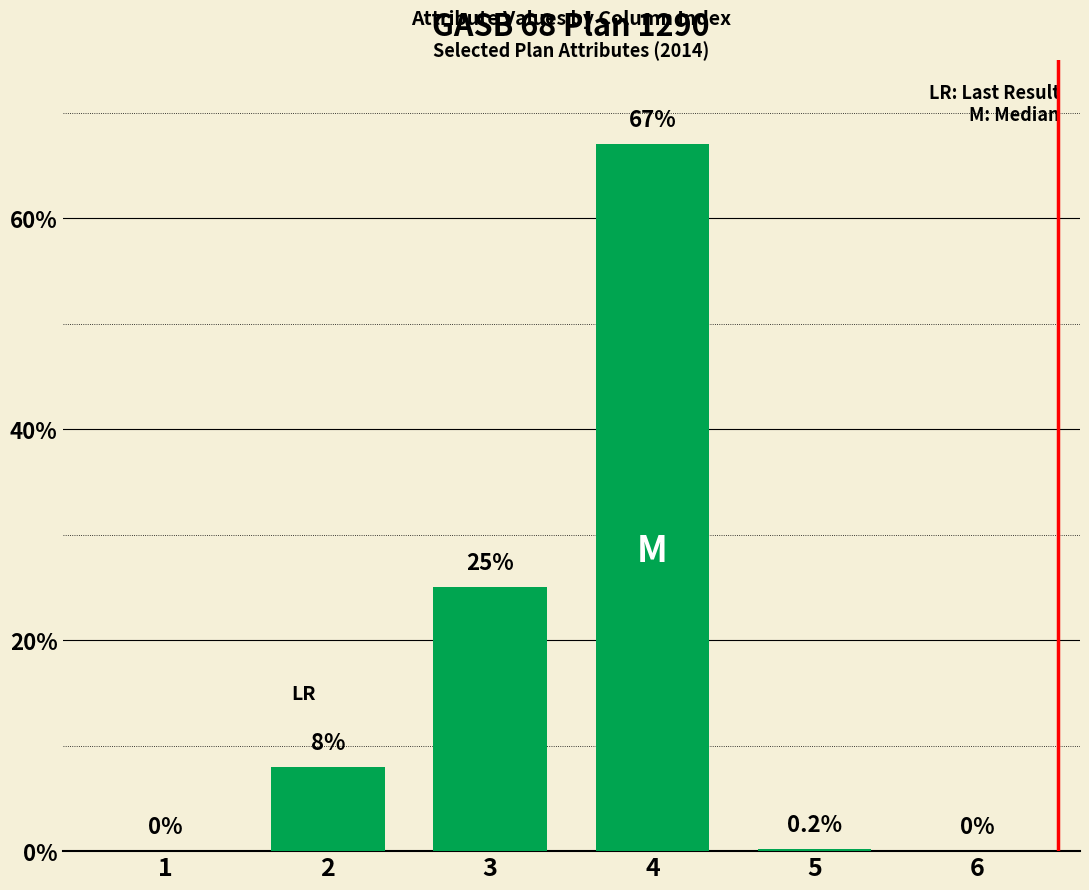

Which has a higher value, 3 or 2?

3